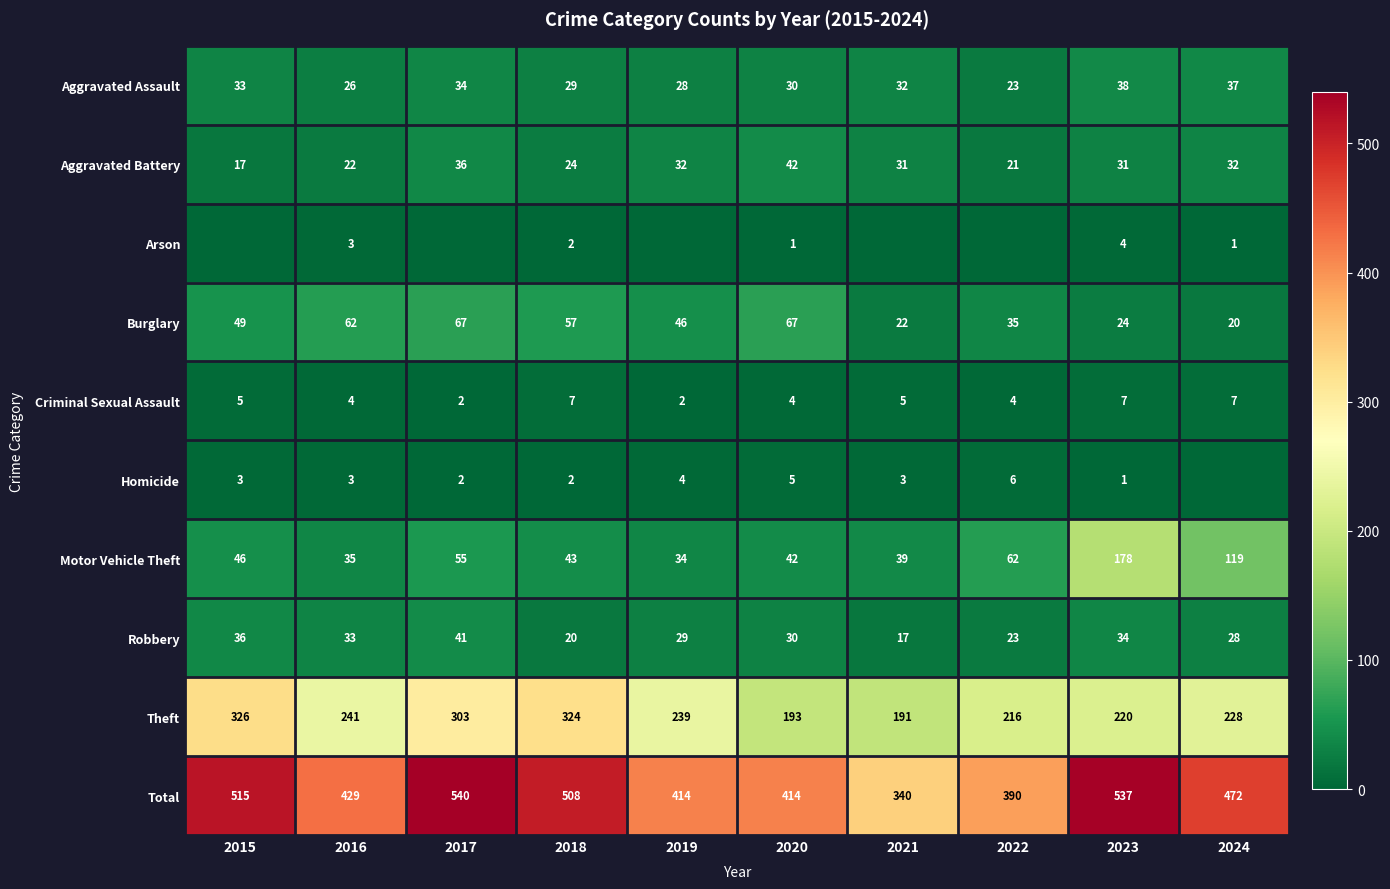

At which label does Total reach its minimum?

2021